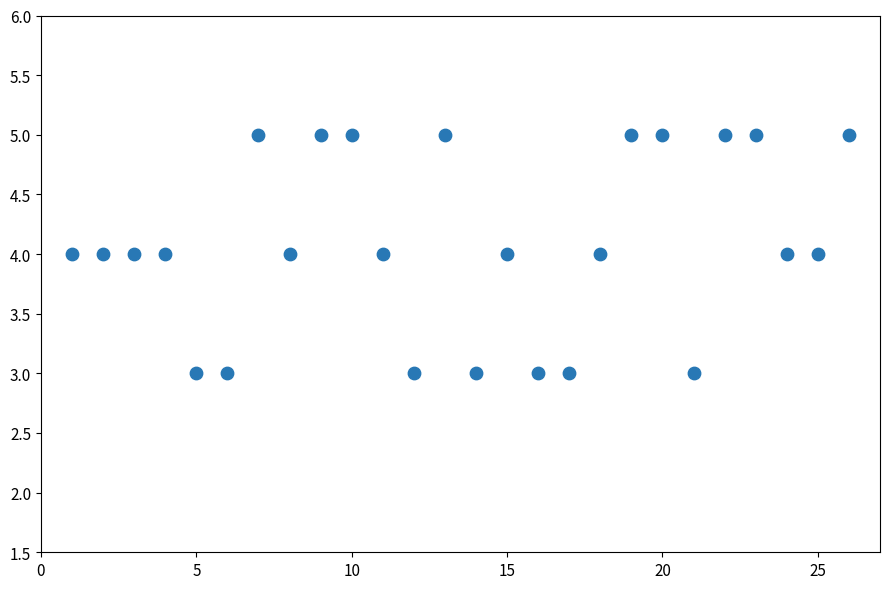

What is the range of X values (max minus min)?

25